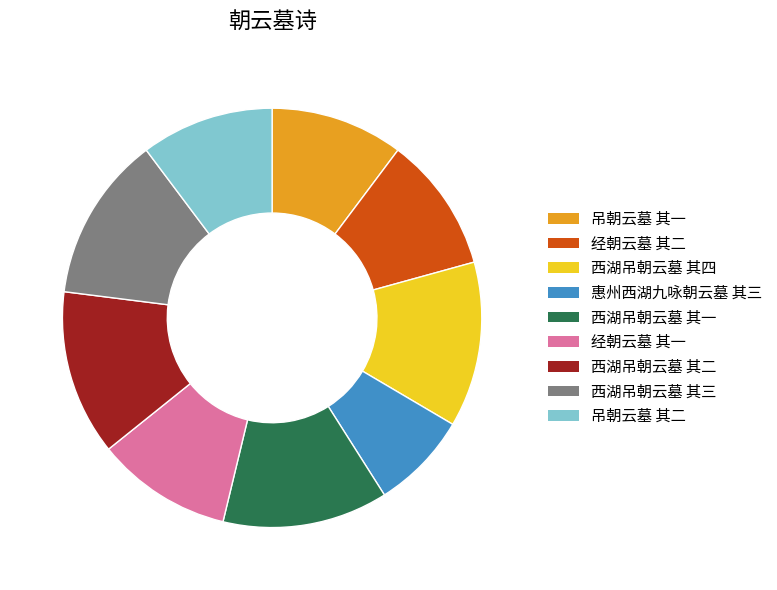

Is the sum of 西湖吊朝云墓 其三 and 西湖吊朝云墓 其四 greater than half?

No